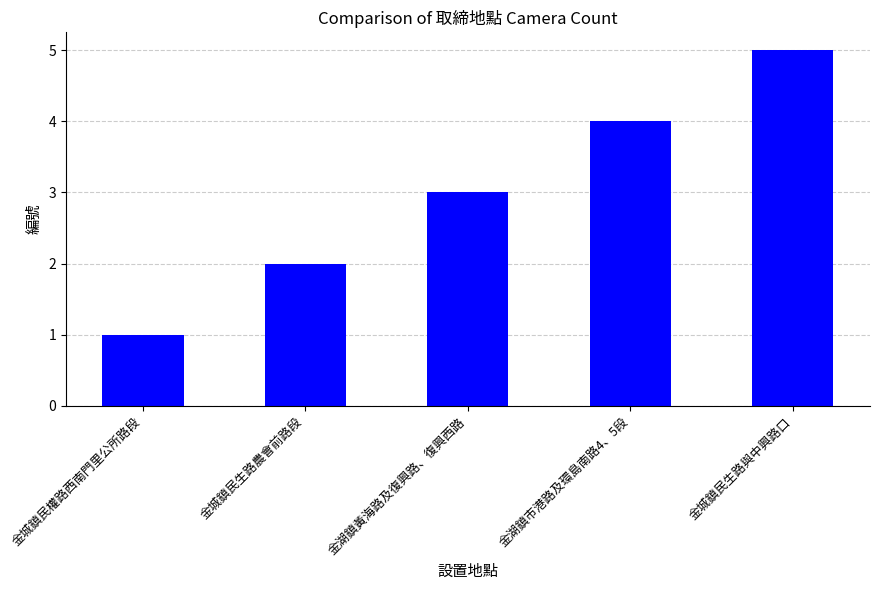

How many data points does each series have?

5